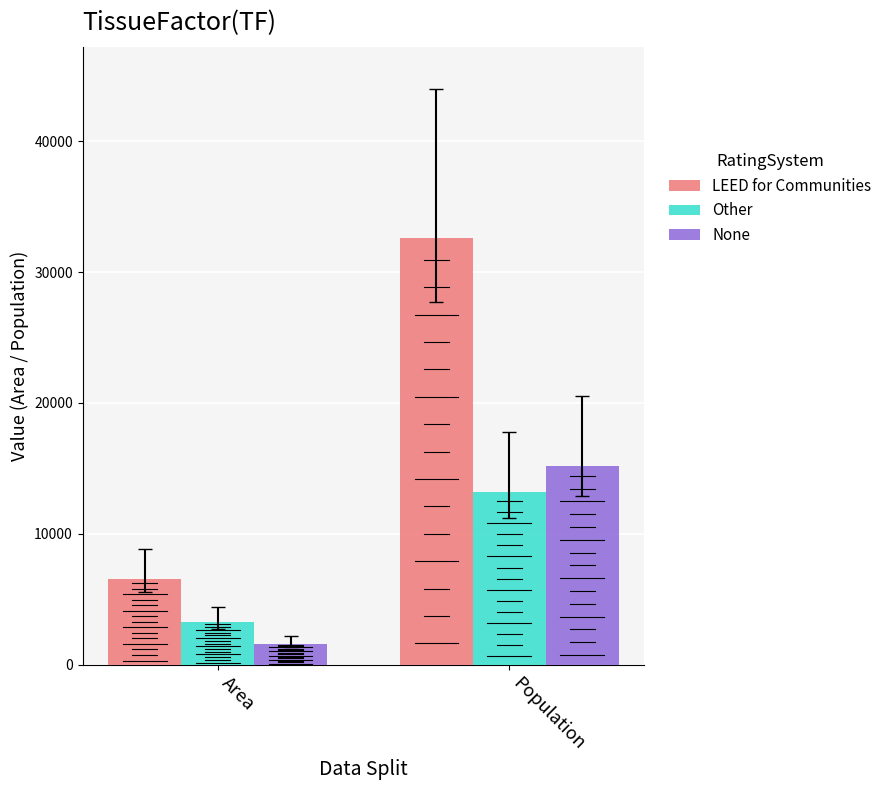

Read the Other value at Area, to the nearest 100.

3300